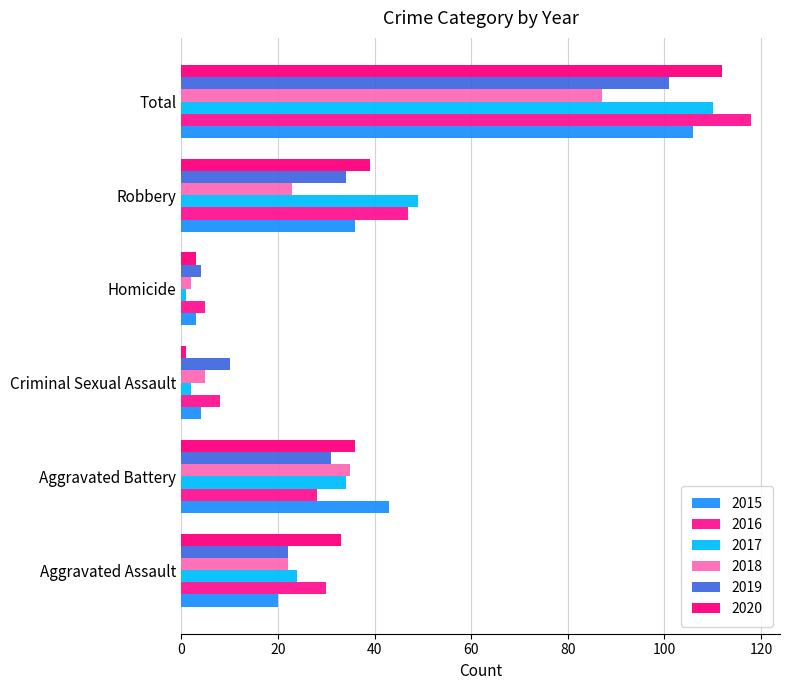

Which category has the highest value in the 2019 series?

Total